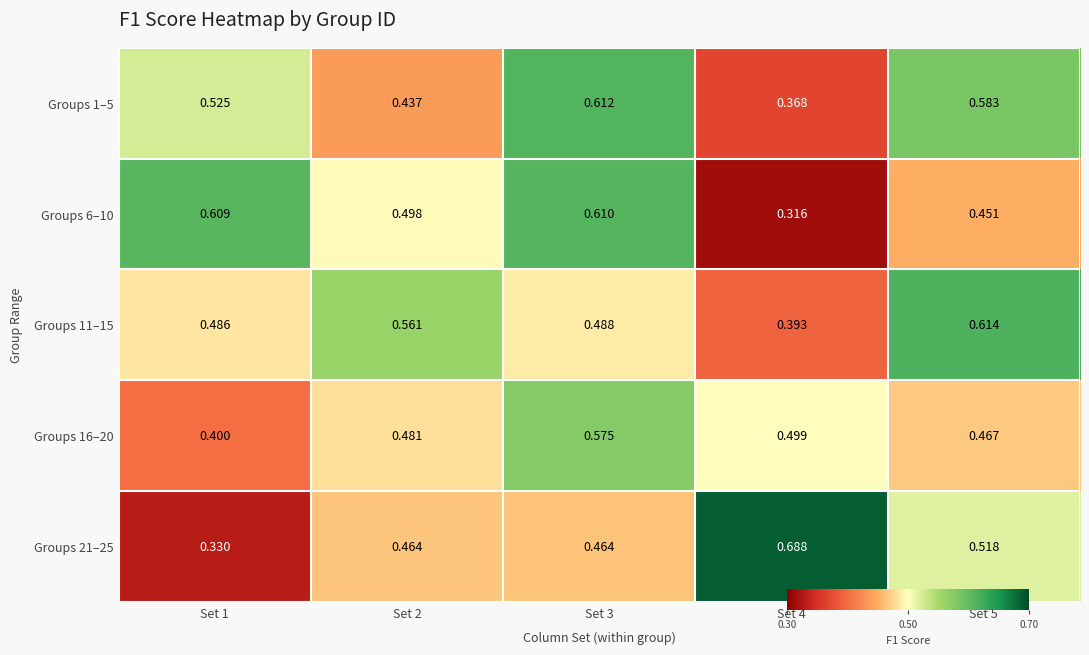

Reading left to right, transcribe all the data shown in this chart.

Groups 1–5: Set 1=0.5	Set 2=0.4	Set 3=0.6	Set 4=0.4	Set 5=0.6
Groups 6–10: Set 1=0.6	Set 2=0.5	Set 3=0.6	Set 4=0.3	Set 5=0.5
Groups 11–15: Set 1=0.5	Set 2=0.6	Set 3=0.5	Set 4=0.4	Set 5=0.6
Groups 16–20: Set 1=0.4	Set 2=0.5	Set 3=0.6	Set 4=0.5	Set 5=0.5
Groups 21–25: Set 1=0.3	Set 2=0.5	Set 3=0.5	Set 4=0.7	Set 5=0.5